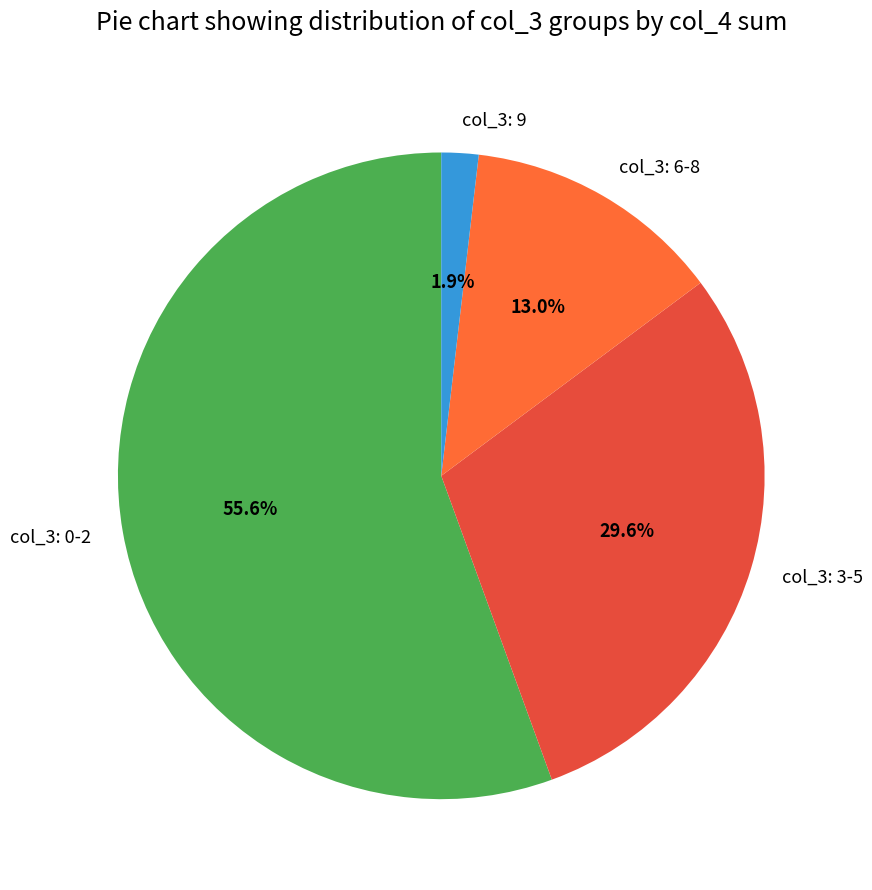

Which category accounts for the majority?

col_3: 0-2